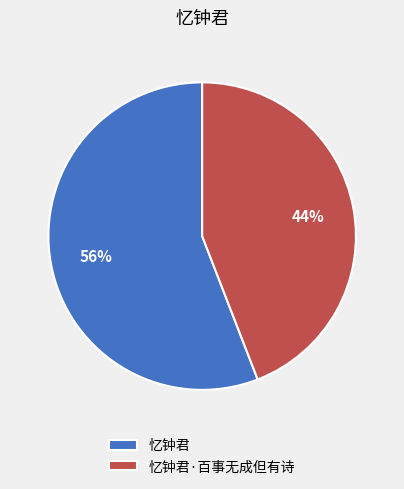

Does any single category account for the majority?

Yes